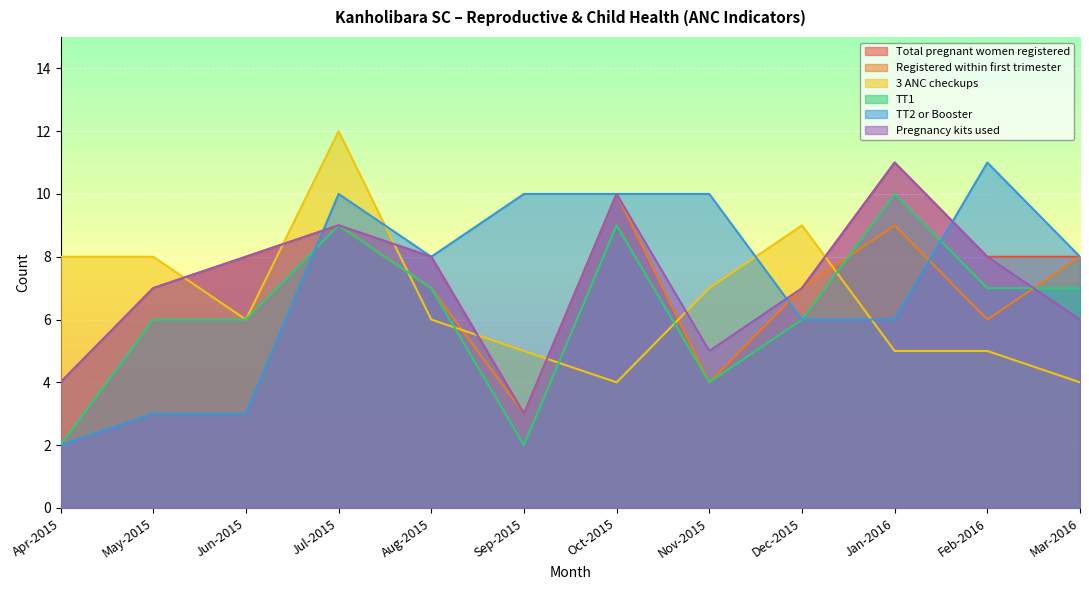

What is the label of the 12th point from the left?

Mar-2016